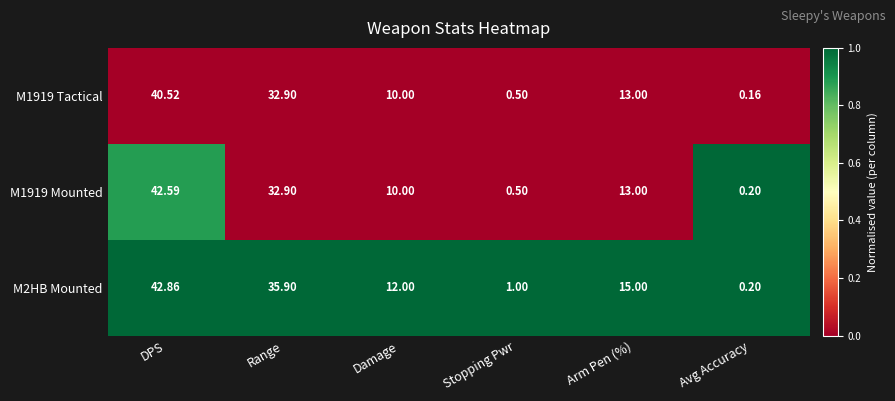

Rank the categories by M1919 Mounted value from highest to lowest.

DPS, Range, Arm Pen (%), Damage, Stopping Pwr, Avg Accuracy